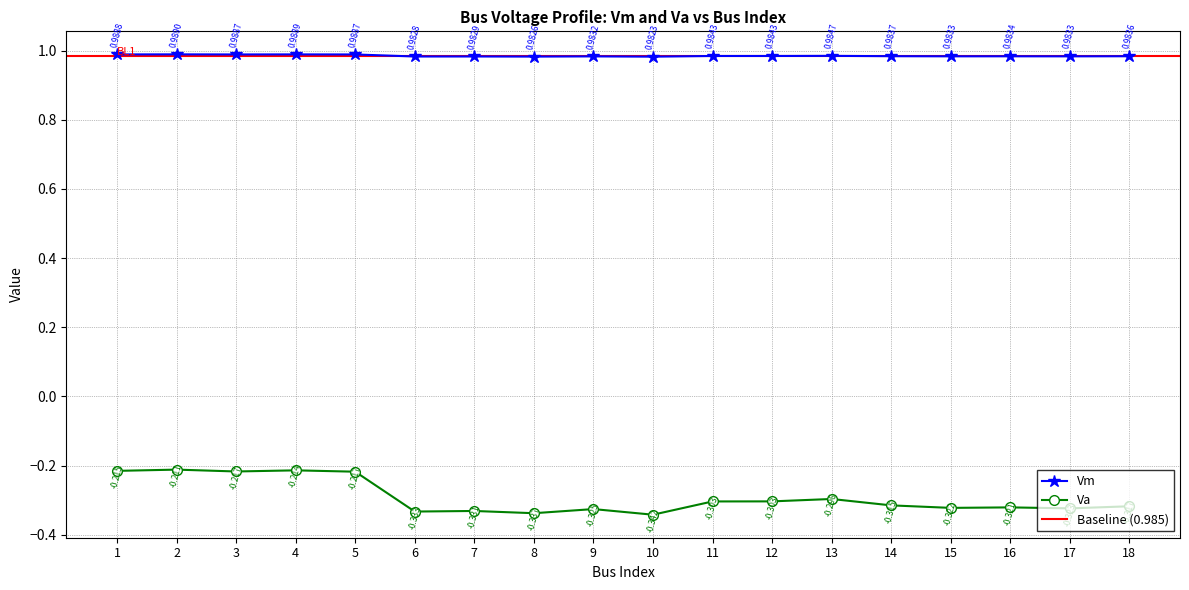

Between 4 and 3, which is larger?

4